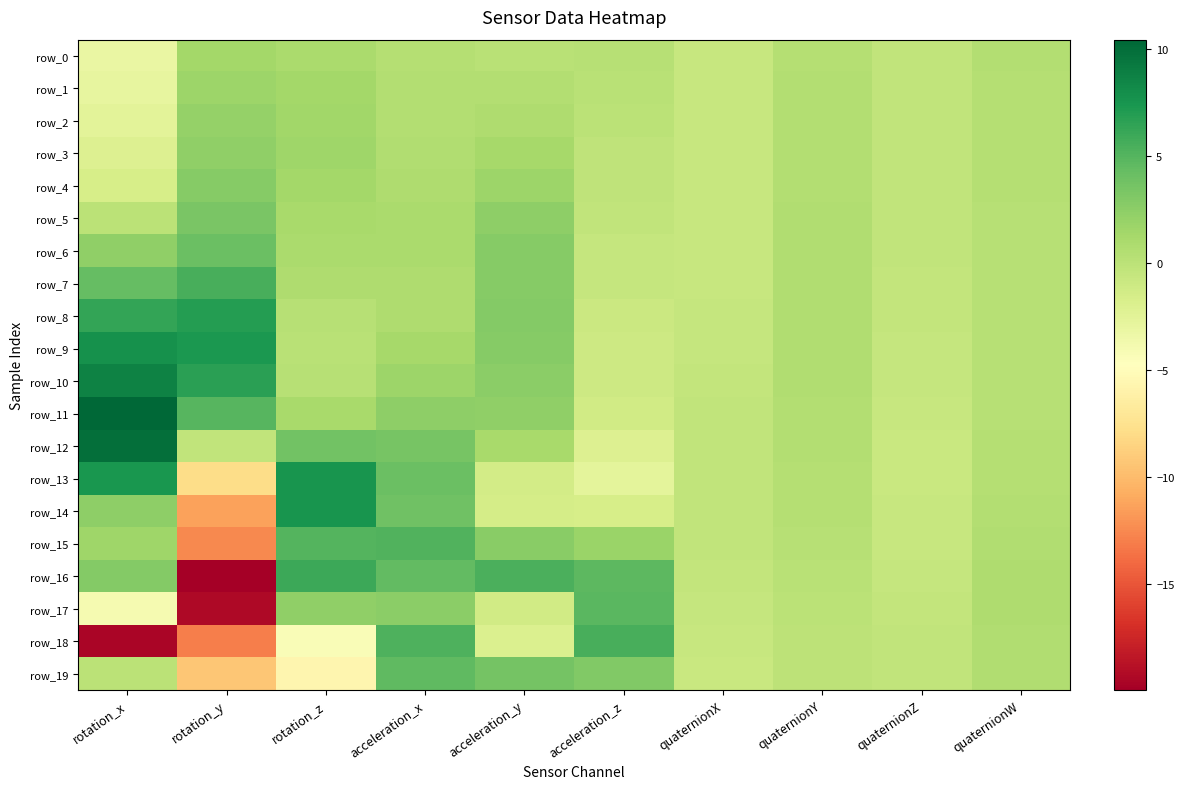

How many negative values does the row_1 series have?

3